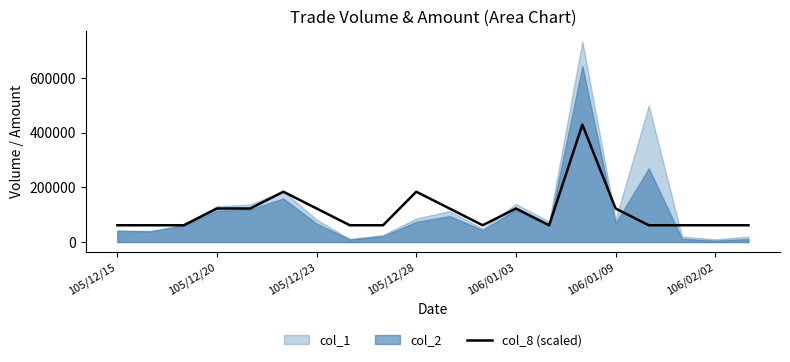

What is the maximum value for col_8 (scaled)?

429160.0